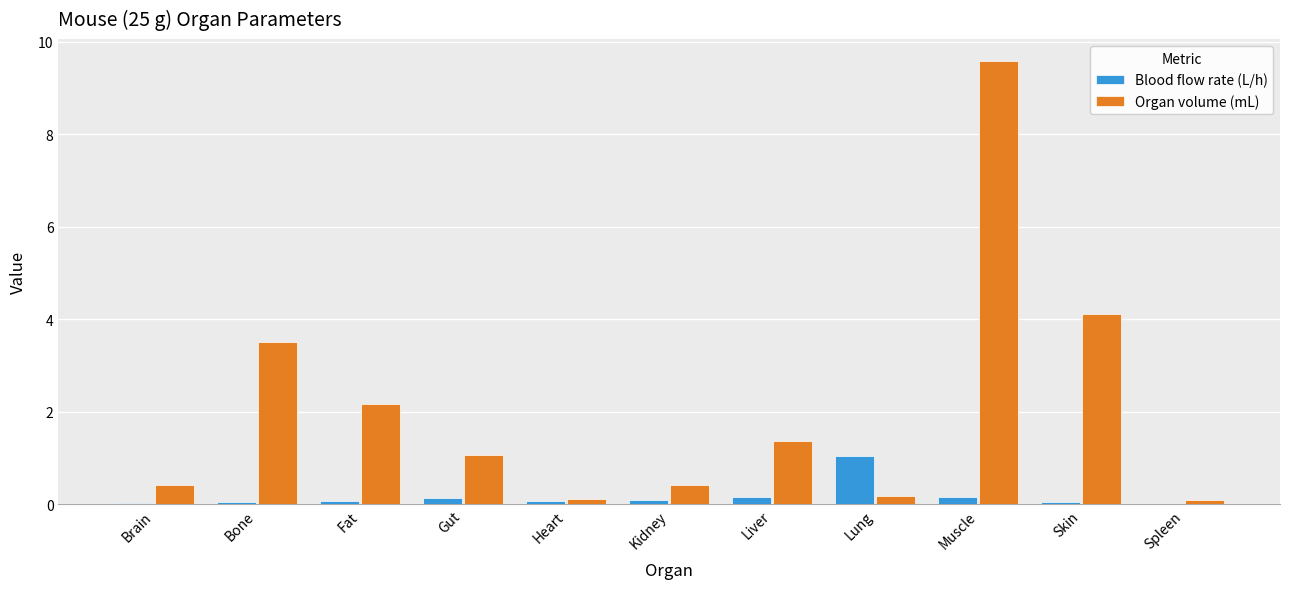

What is the sum of all Organ volume (mL) values?

23.0